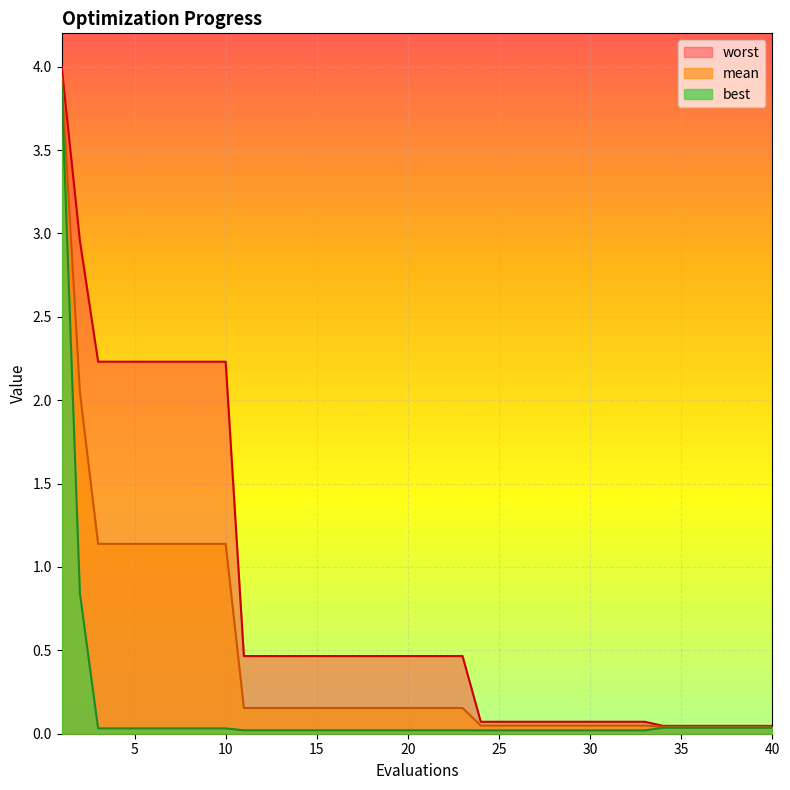

True or false: worst and mean intersect in this chart.

False